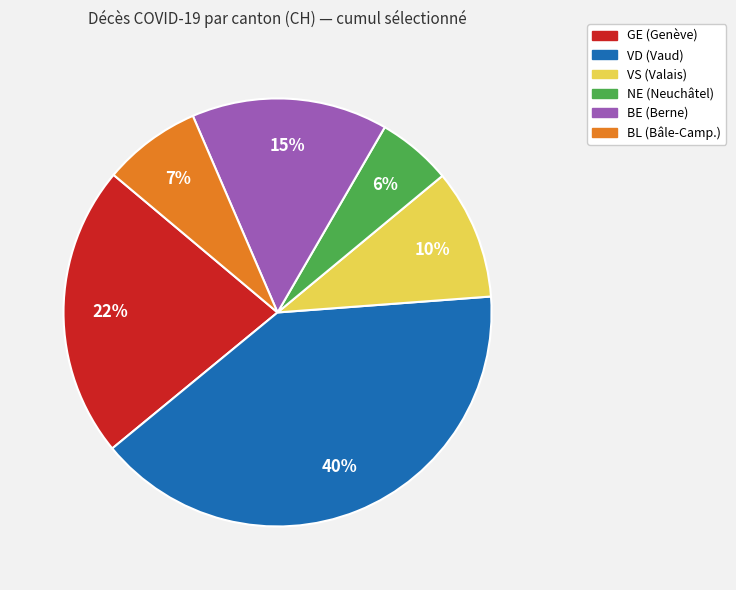

Count the number of slices in the pie.

6